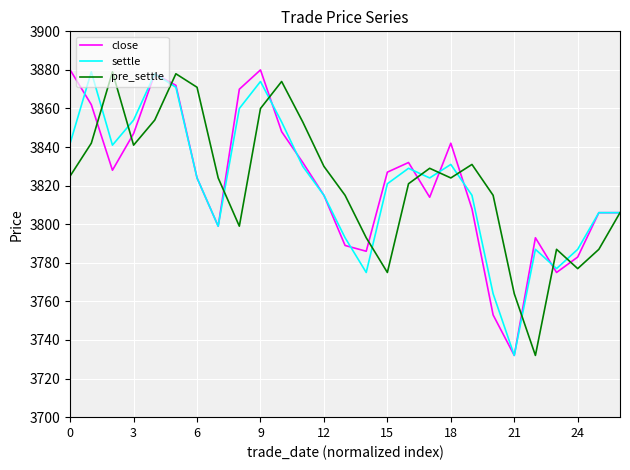

What is the maximum value for close?

3880